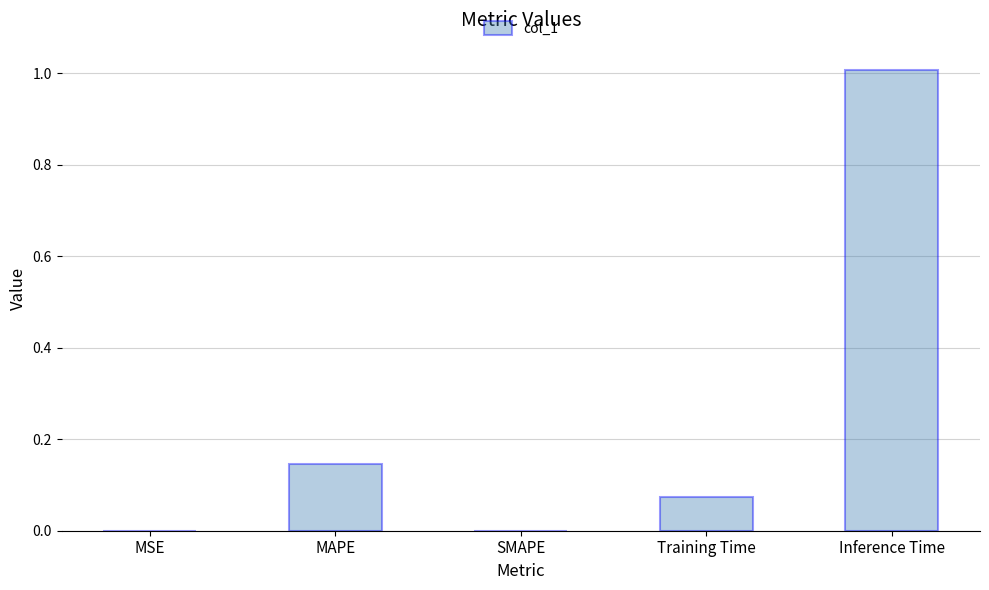

What is the change in value from MAPE to Inference Time?

+0.9